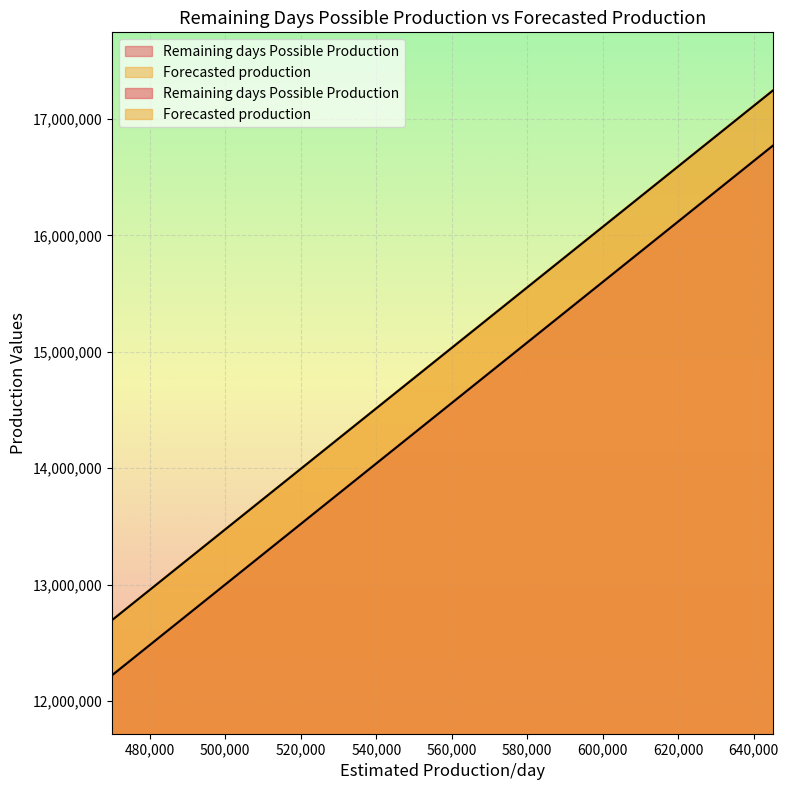

Rank the series by their average value, from highest to lowest.

Forecasted production, Remaining days Possible Production